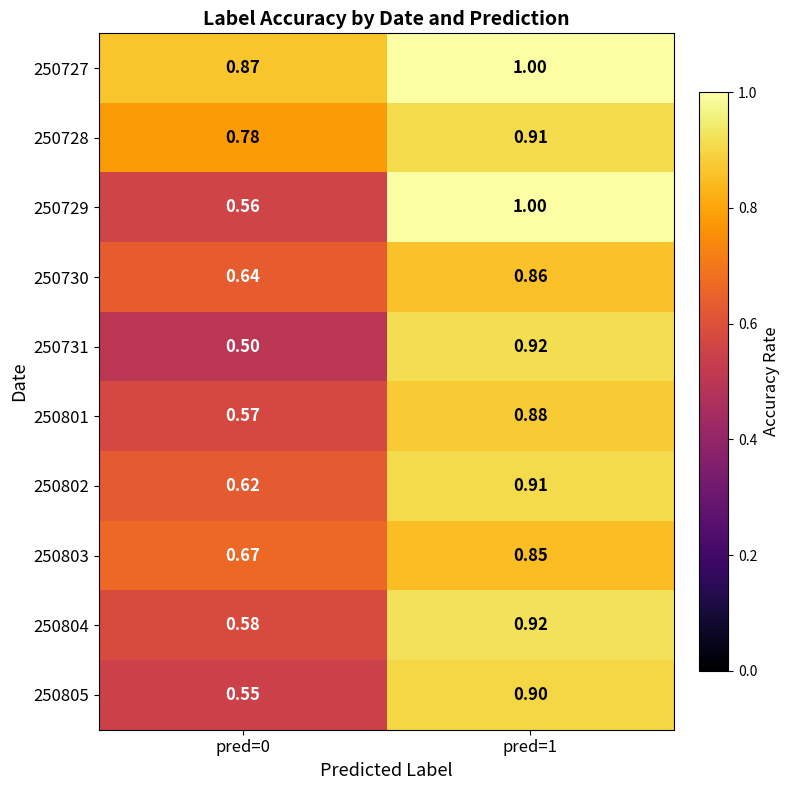

Which series changed the most between pred=0 and pred=1?

250729